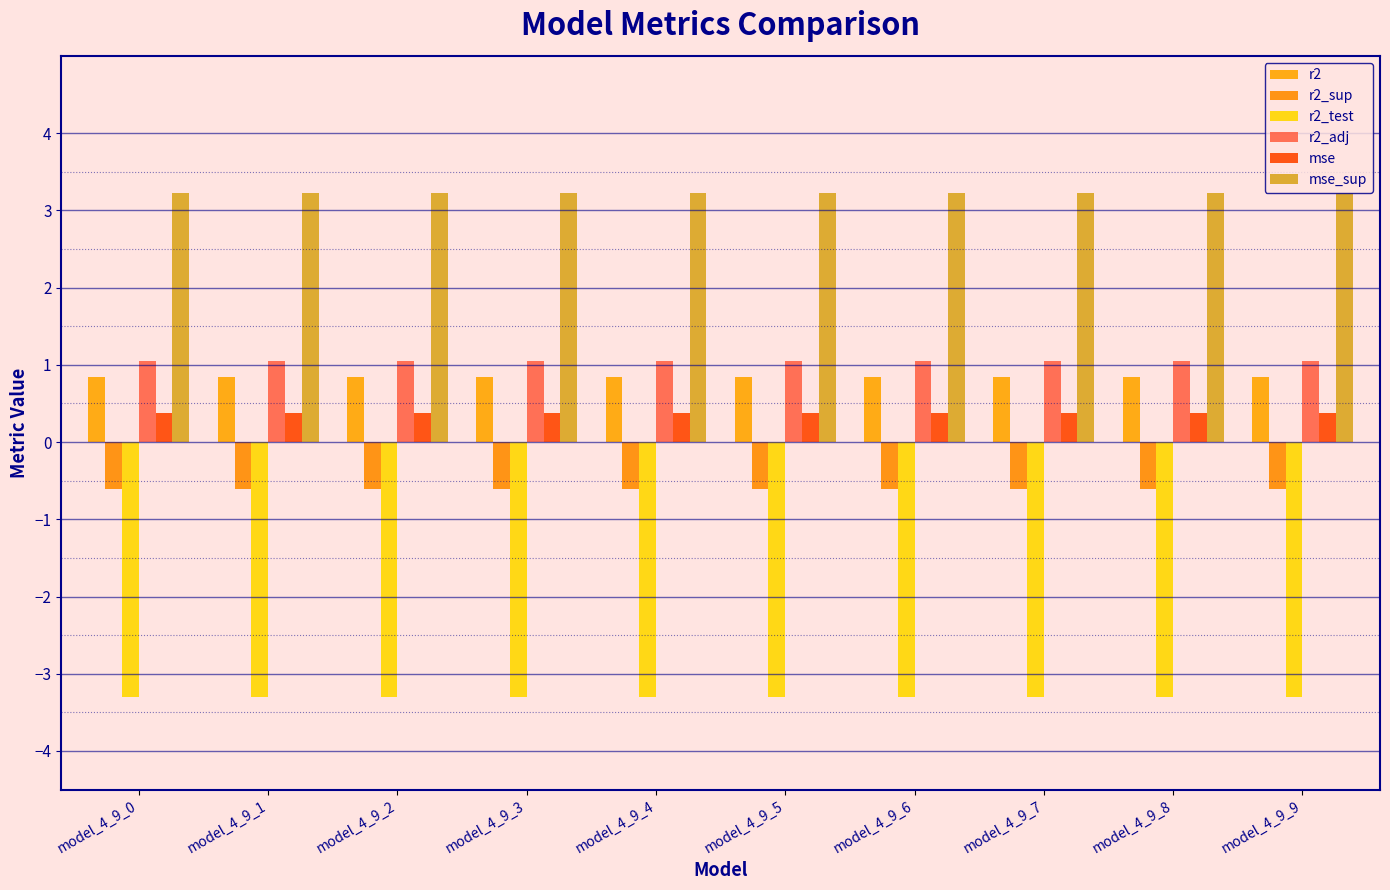

Which series has the largest total across all categories?

mse_sup